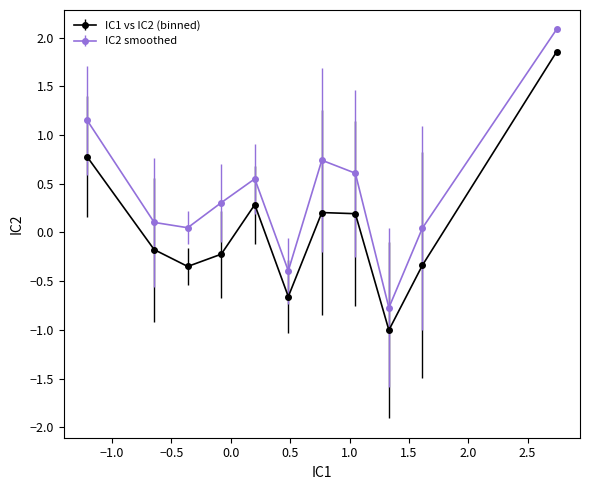

Which series has the widest spread of values?

IC2 smoothed